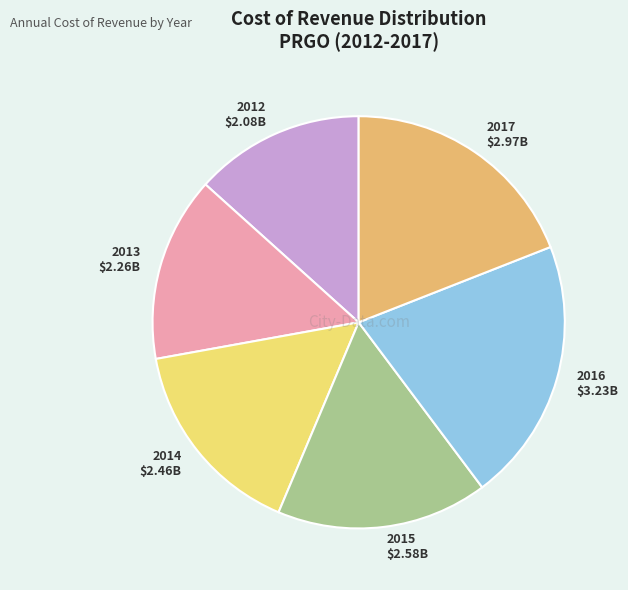

Approximately how many times larger is the value at 2014 compared to 2013?

1.1